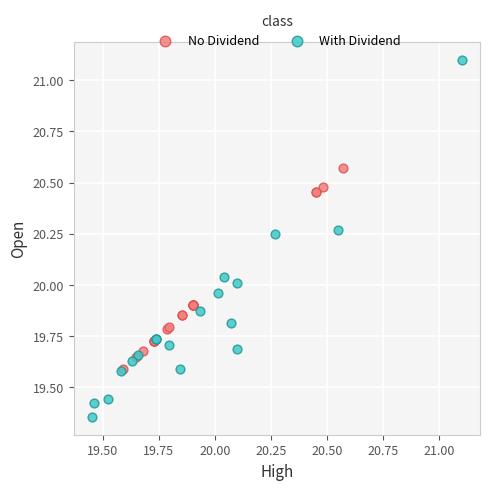

What are all the series names shown in the legend?

No Dividend, With Dividend